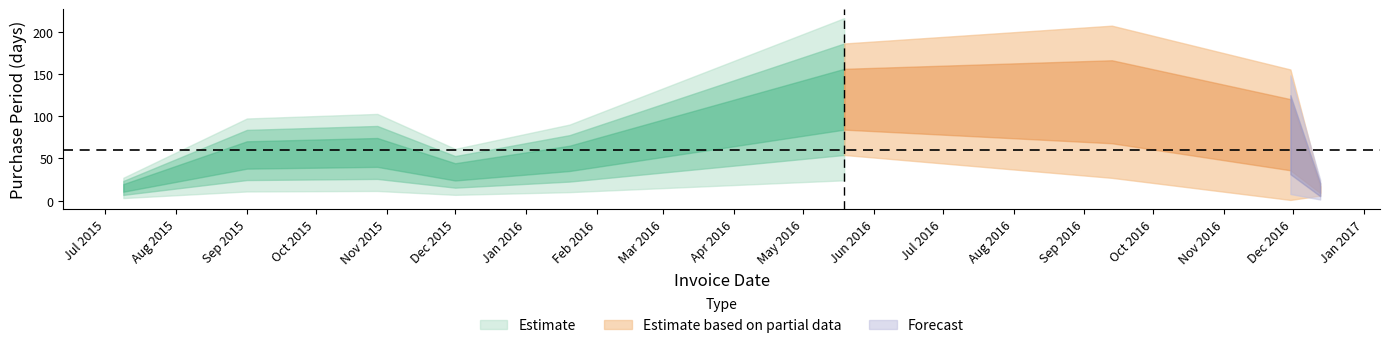

How many points are higher than both their immediate neighbors (excluding endpoints)?

2